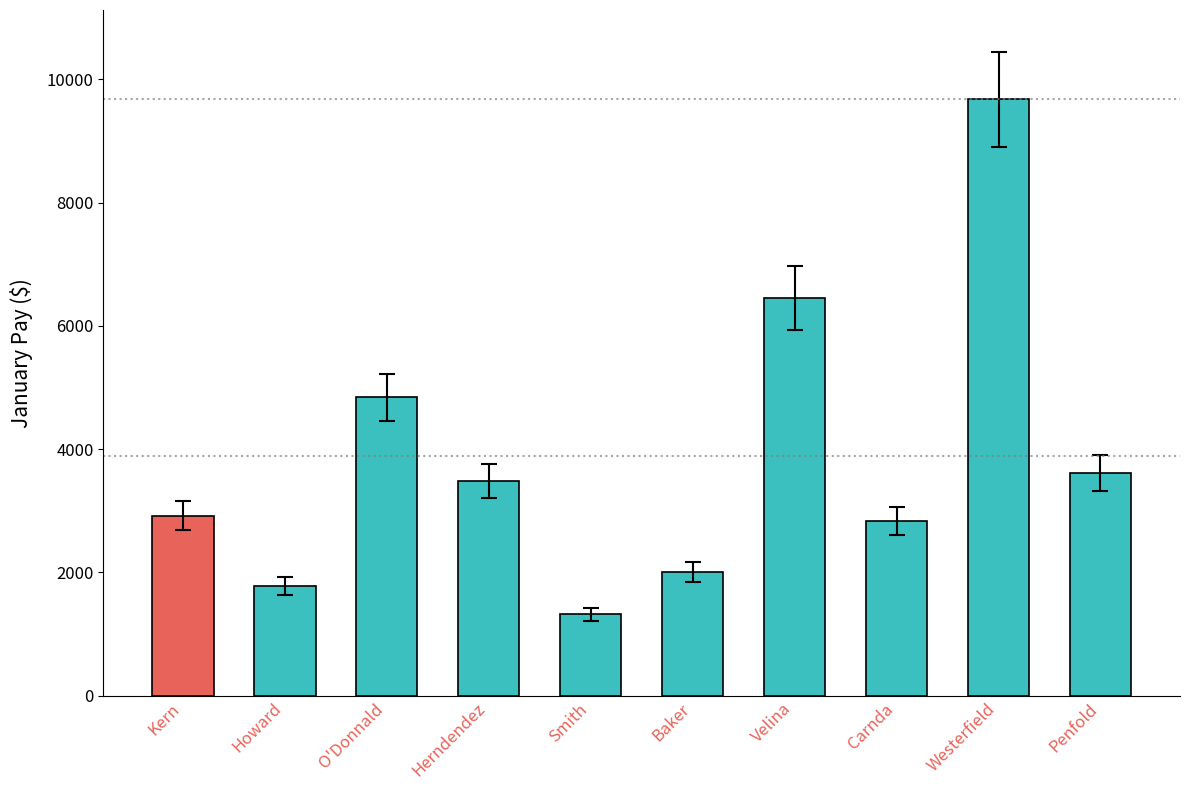

Rank the categories by value from highest to lowest.

Westerfield, Velina, O'Donnald, Penfold, Herndendez, Kern, Carnda, Baker, Howard, Smith